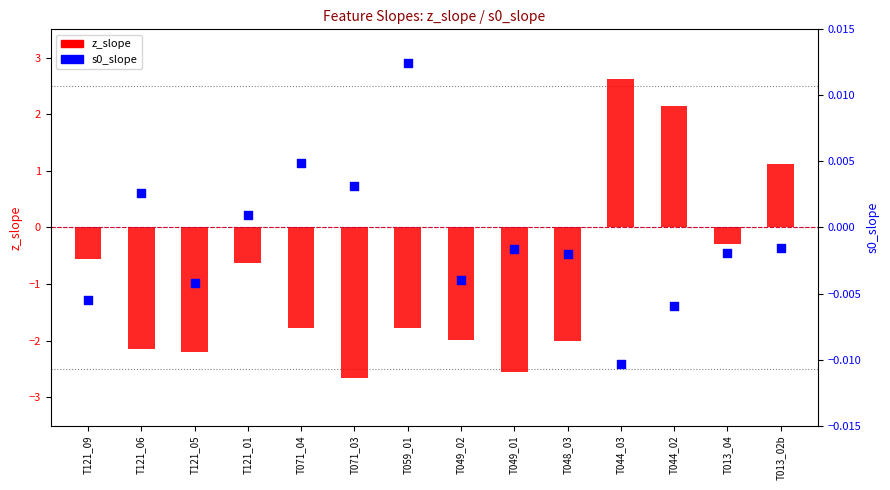

Which series has the largest Y range (max minus min)?

z_slope